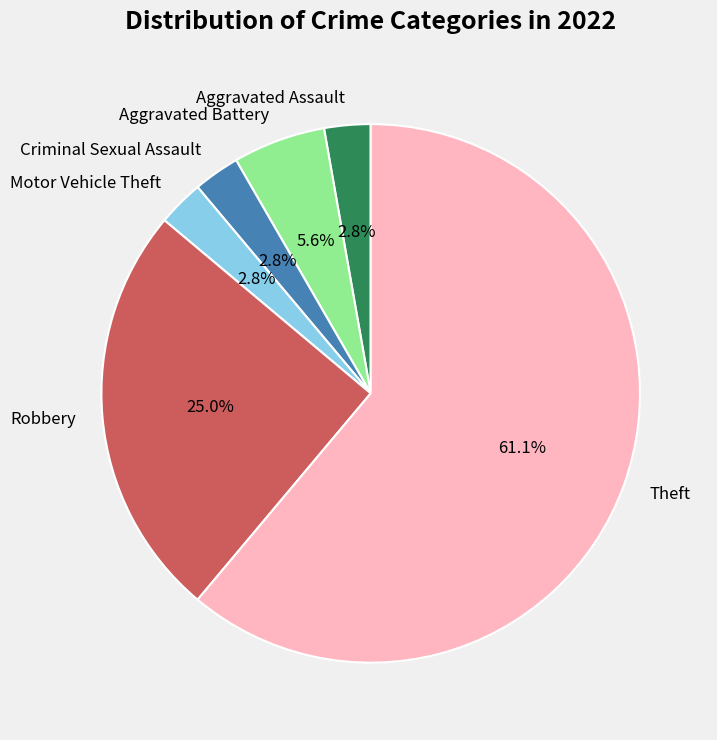

To the nearest percent, what percentage of the pie is Robbery?

25%